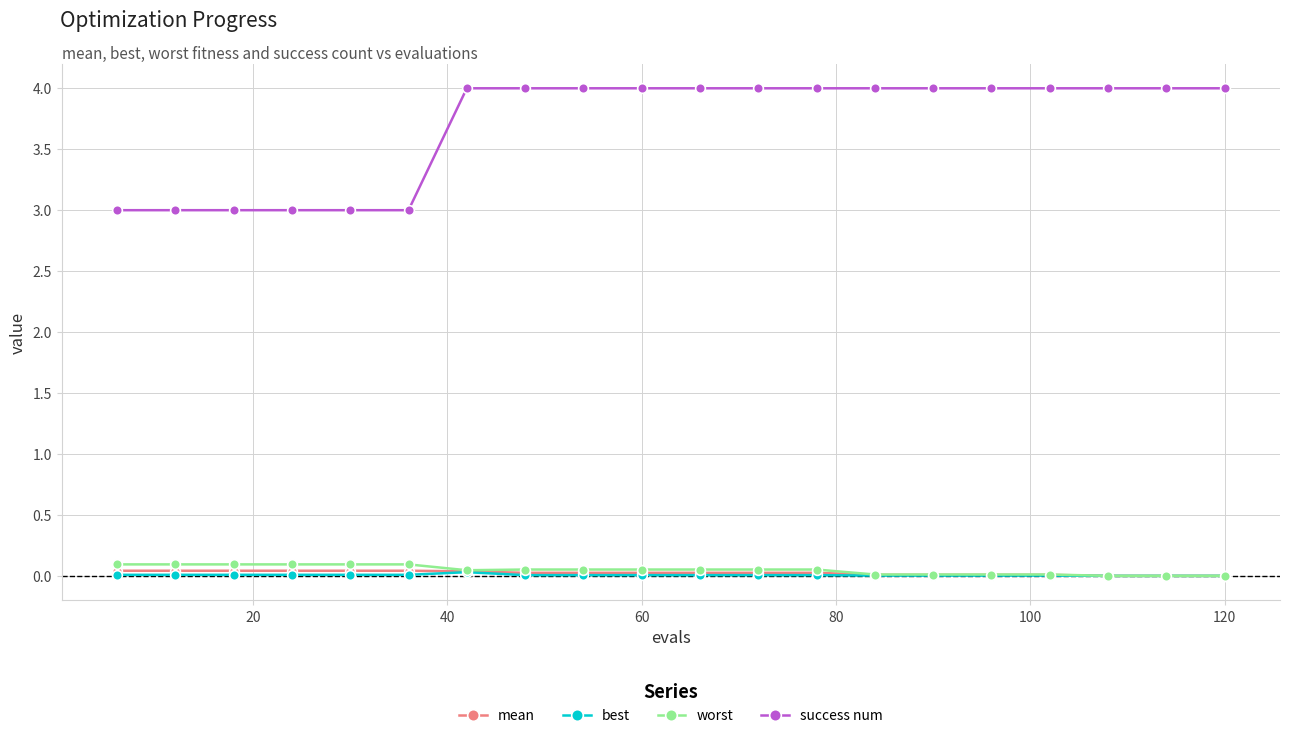

Which series has the largest range (max minus min)?

success num